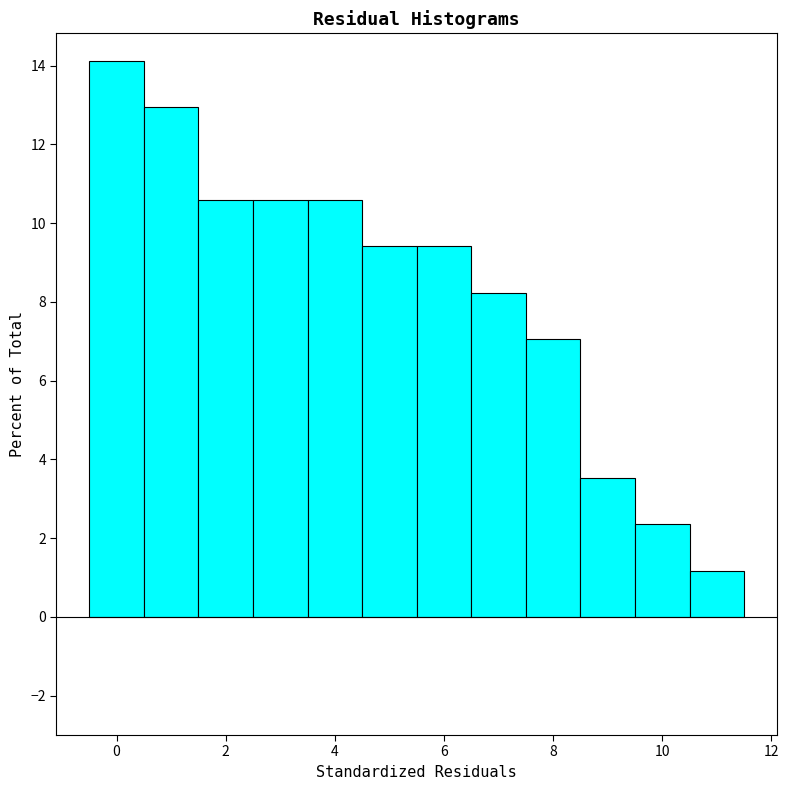

Reading left to right, transcribe this chart: for each bar, give the range it covers on the x-axis and its height. Neither the bar edges nor the heights are printed on the chart, so give them approximately, as read against the axes.

-0.5 to 0.5: 14.2
0.5 to 1.5: 13.0
1.5 to 2.5: 10.6
2.5 to 3.5: 10.6
3.5 to 4.5: 10.6
4.5 to 5.5: 9.4
5.5 to 6.5: 9.4
6.5 to 7.5: 8.2
7.5 to 8.5: 7.0
8.5 to 9.5: 3.6
9.5 to 10.5: 2.4
10.5 to 11.5: 1.2